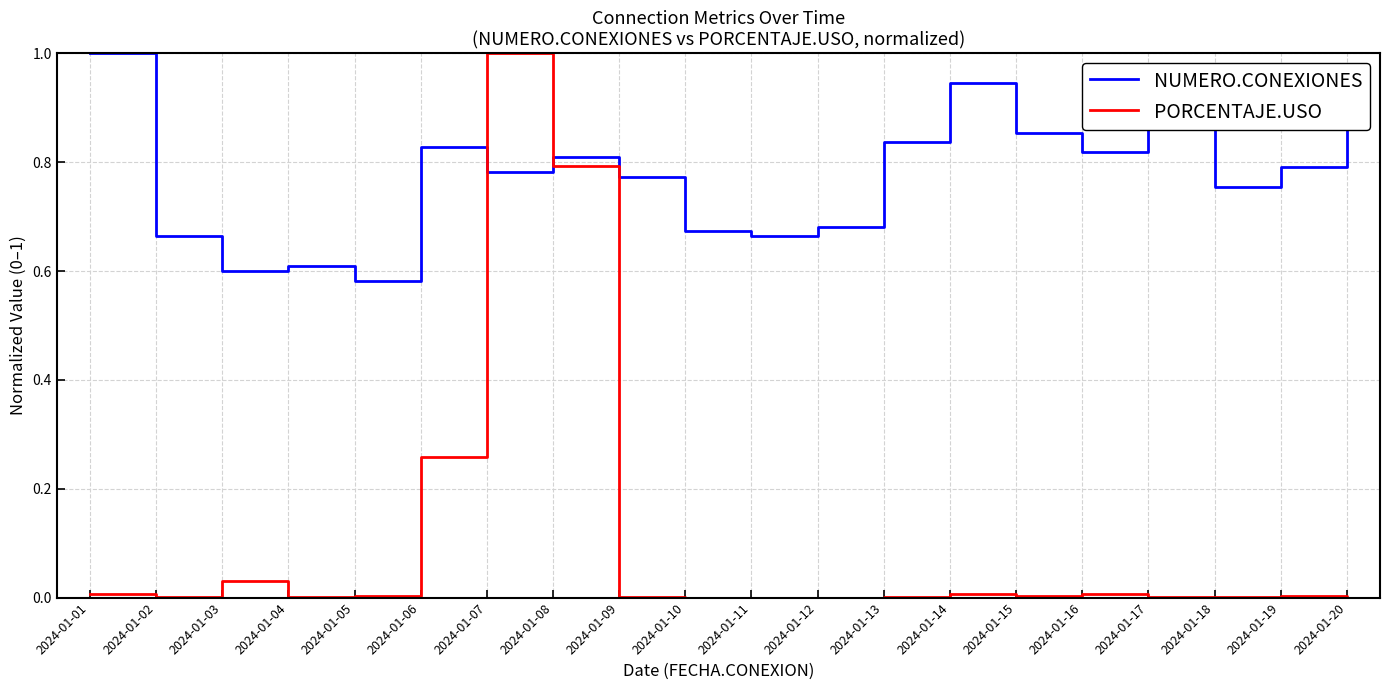

Which category has the highest value in the NUMERO.CONEXIONES series?

2024-01-01